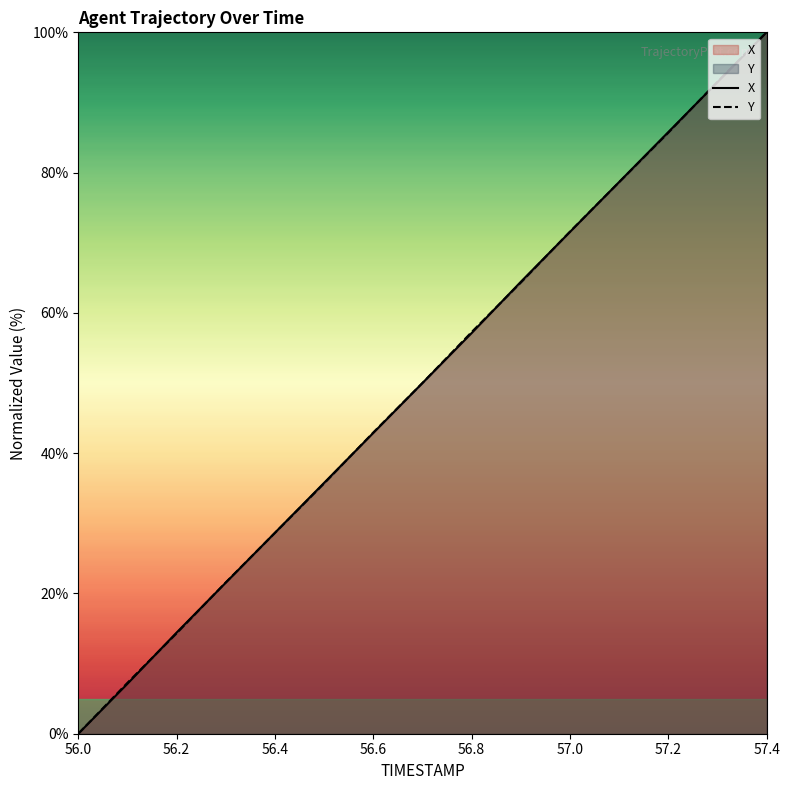

Between 56.2 and 56.8, which series saw the biggest shift?

Y